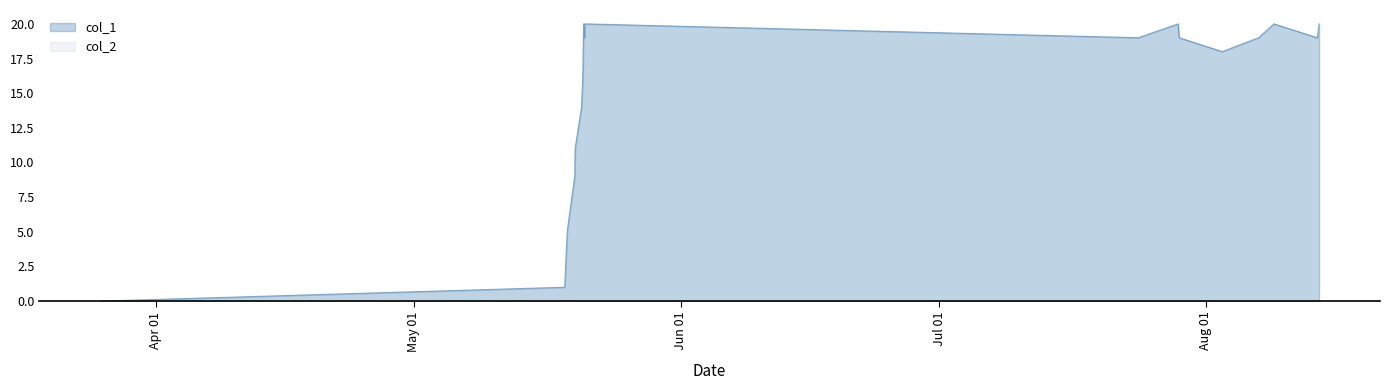

How many points are higher than both their immediate neighbors (excluding endpoints)?

4